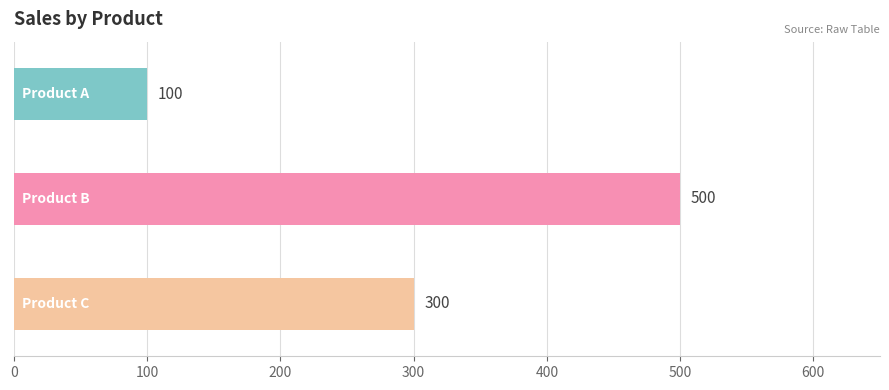

What is the difference between the maximum and minimum values?

400